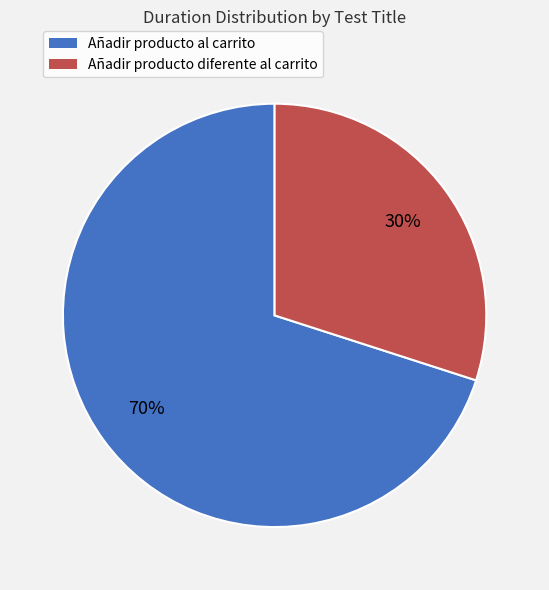

To the nearest percent, what is the difference between the largest and smallest slice percentages?

40%